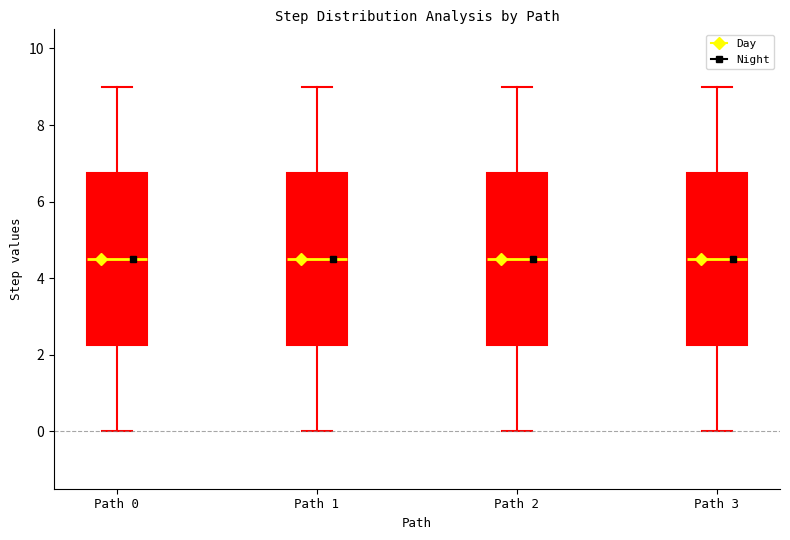

Reading left to right, transcribe this box plot: for each box, give where its median line is, the range the box spans, and where its two whiskers end, as read against the y-axis. The values are not printed on the chart, so give them approximately, as read against the axis.

Path 0: median 4.6, box 2.2 to 6.8, whiskers 0.0 to 9.0
Path 1: median 4.6, box 2.2 to 6.8, whiskers 0.0 to 9.0
Path 2: median 4.6, box 2.2 to 6.8, whiskers 0.0 to 9.0
Path 3: median 4.6, box 2.2 to 6.8, whiskers 0.0 to 9.0